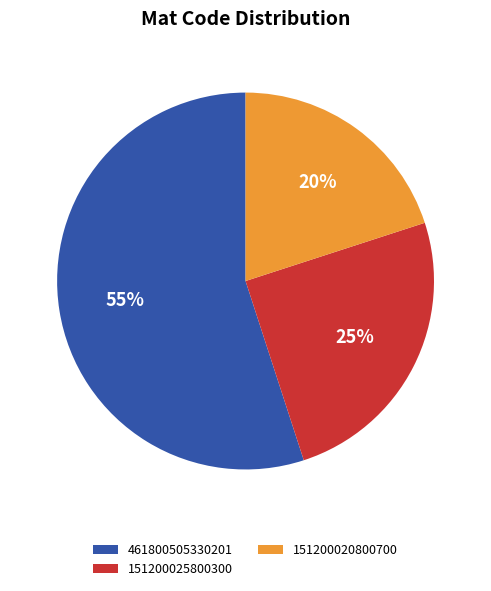

Is there a majority slice in this chart?

Yes